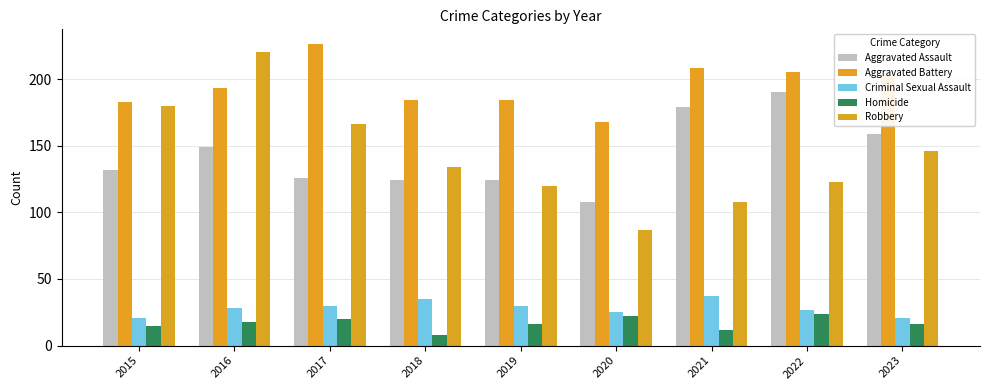

How many data points in Criminal Sexual Assault are less than 28?

4